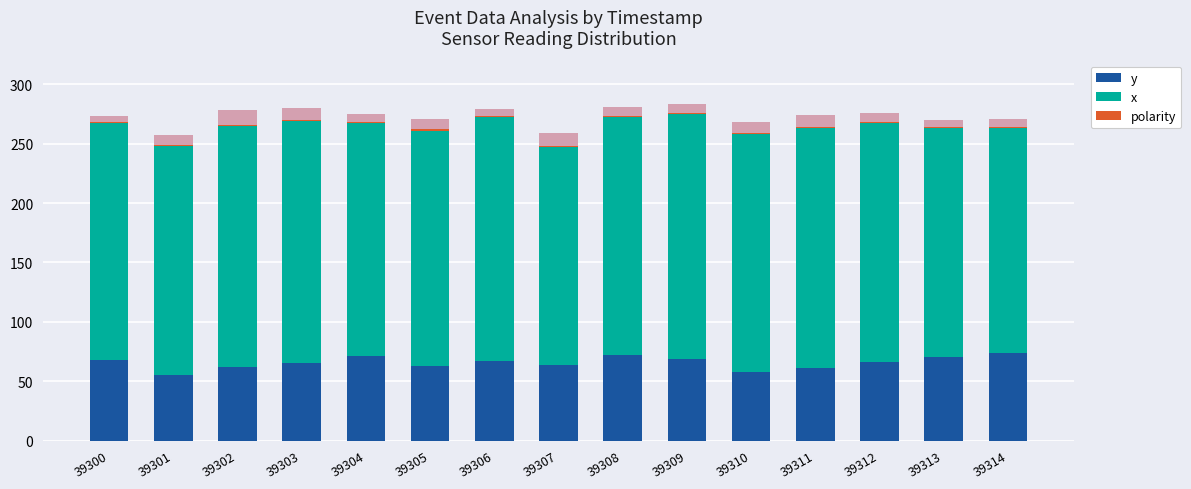

Which label corresponds to the smallest value in the chart?

39300